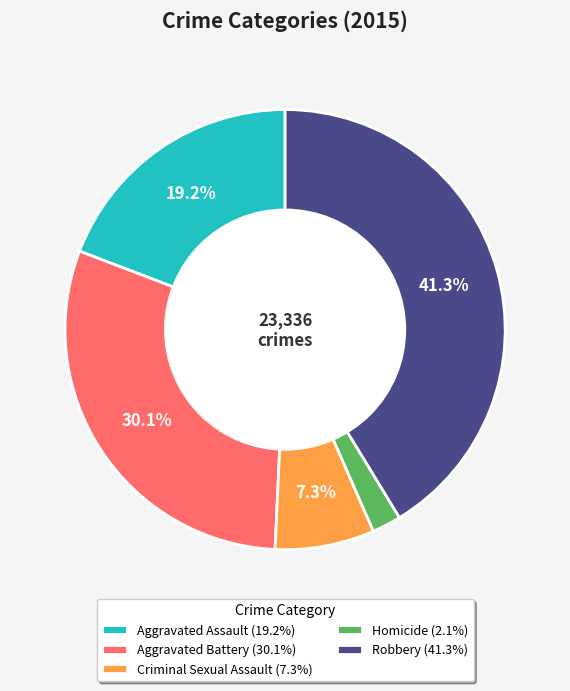

Which category has the smallest portion of the pie?

Homicide